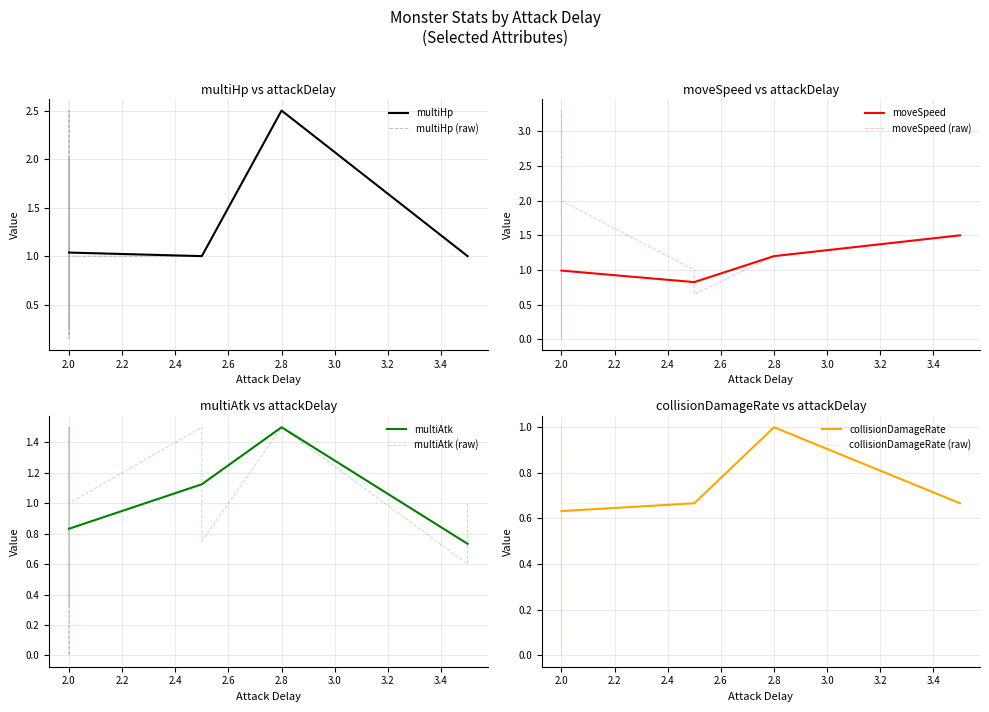

In multiHp, how many points are higher than both neighbors (excluding endpoints)?

1